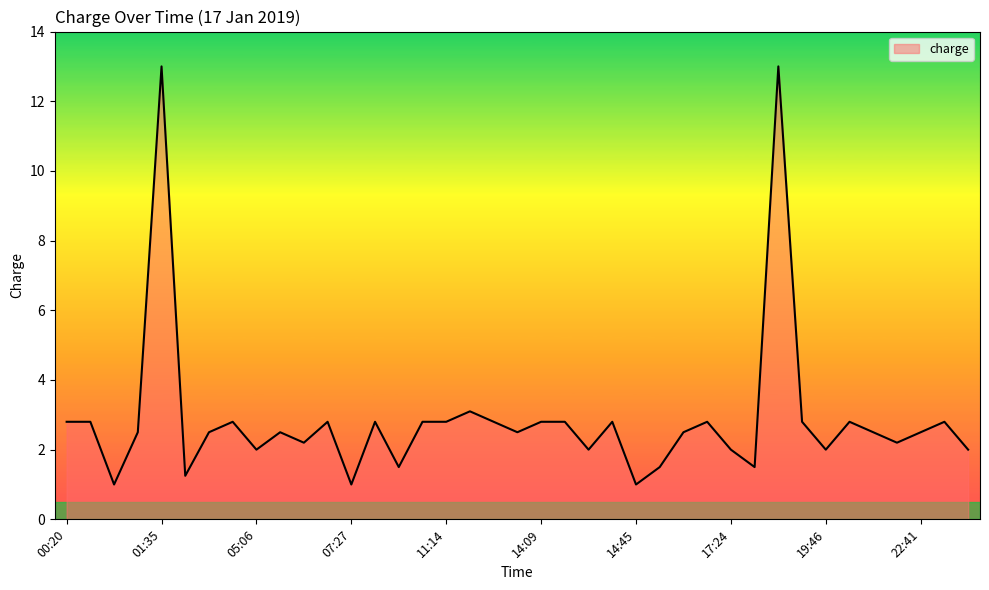

Count the number of categories in the chart.

39